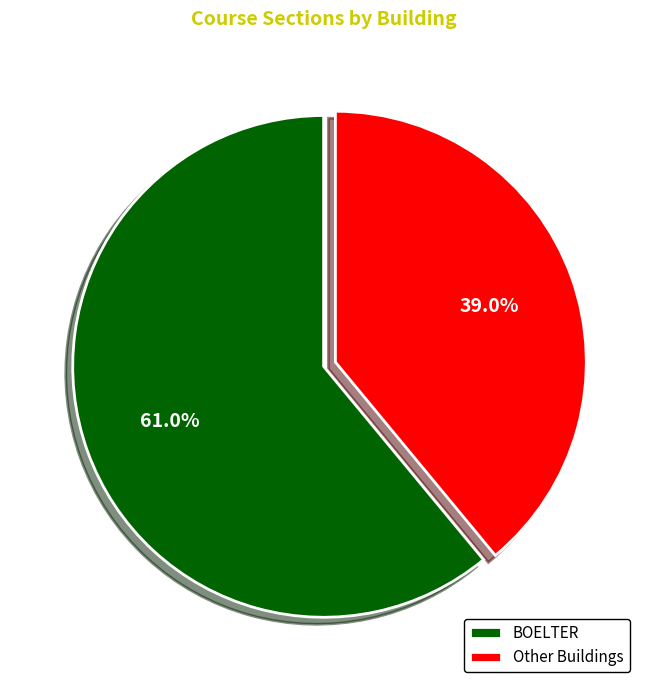

Rank the categories by value from highest to lowest.

BOELTER, Other Buildings